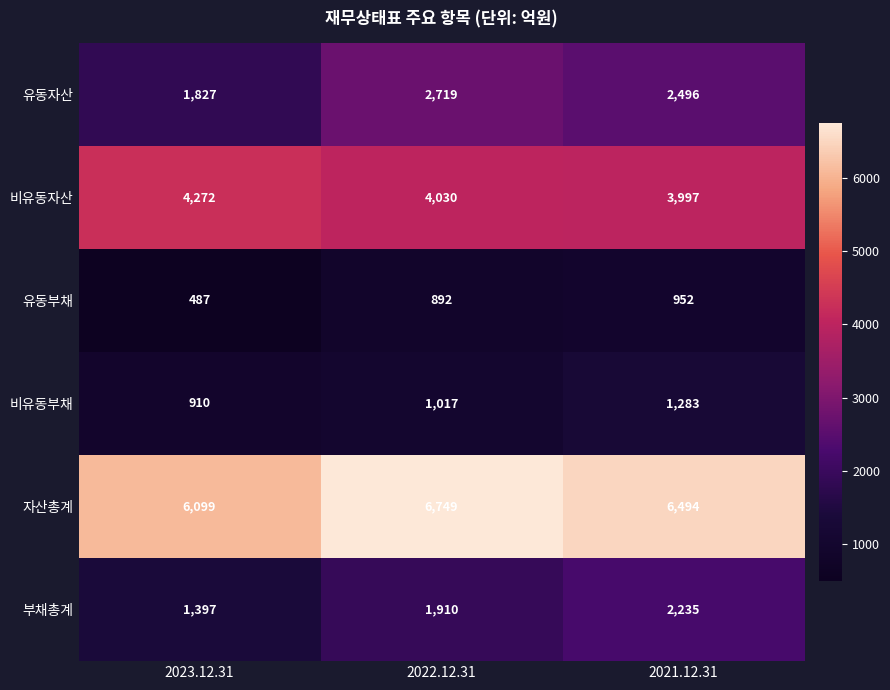

At how many categories does at least one series exceed 1428?

3